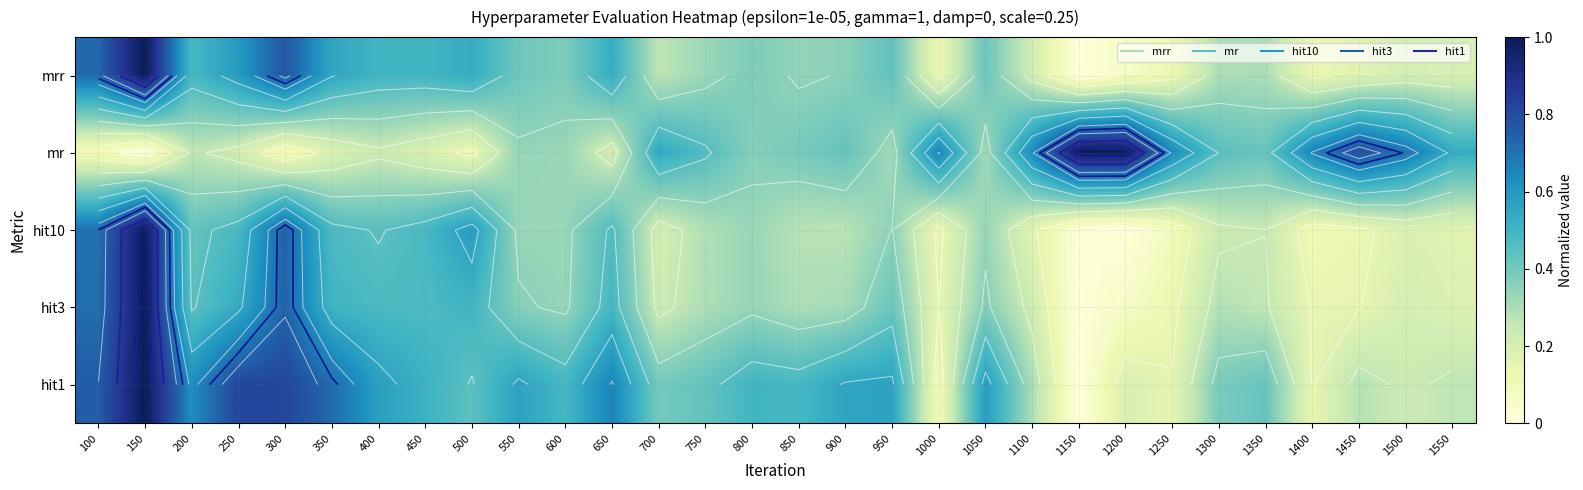

Between 1500 and 1100, which is larger?

1100